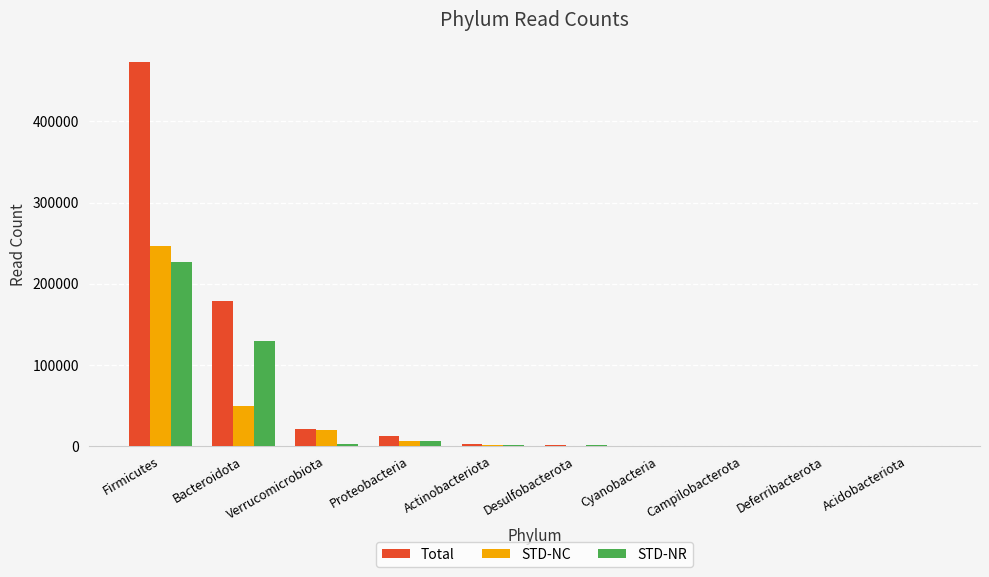

What are all the series names shown in the legend?

Total, STD-NC, STD-NR